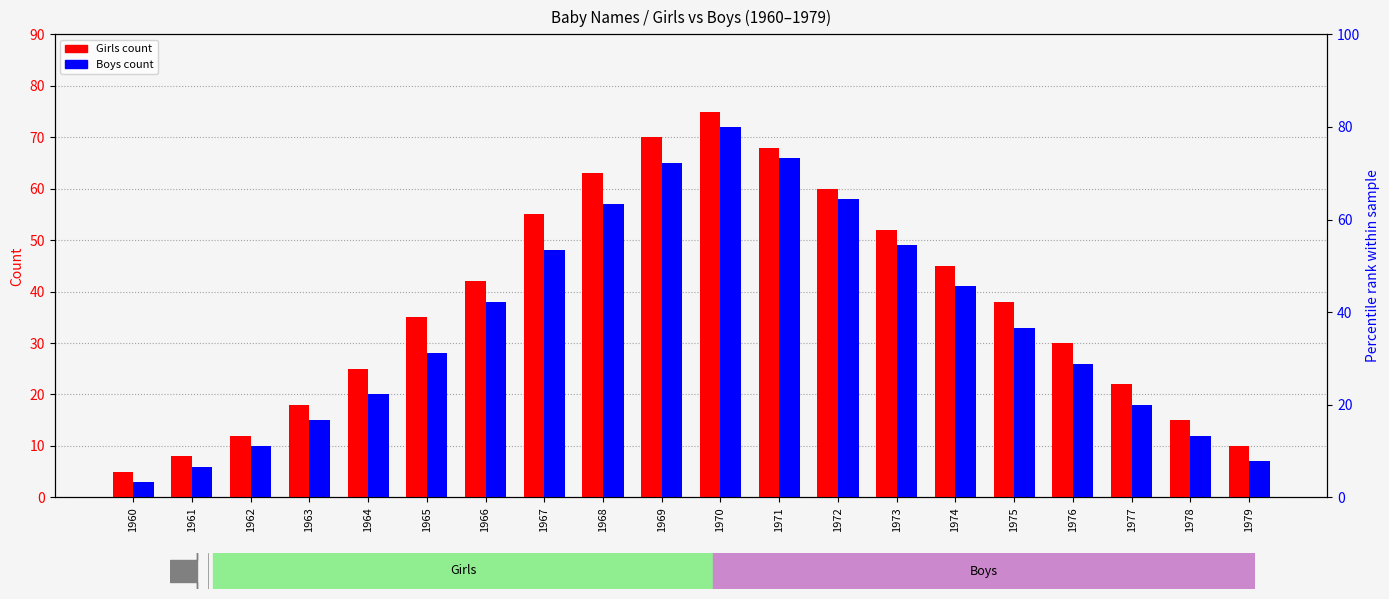

Which series has the largest total across all categories?

Girls